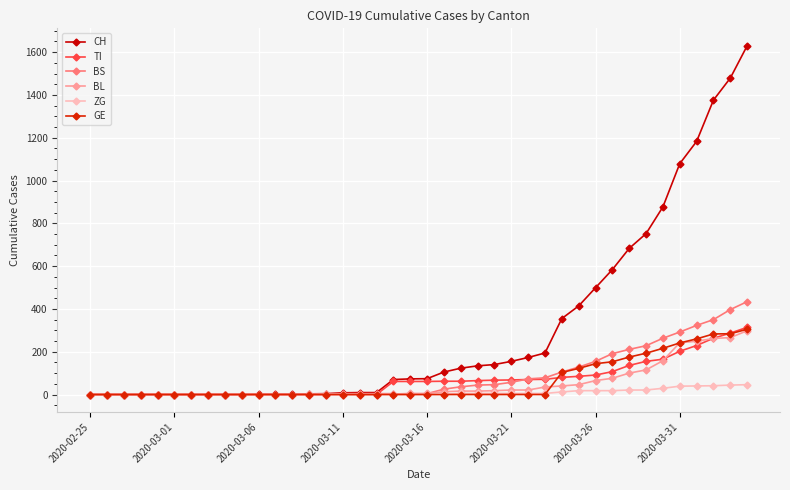

At which label does CH reach its minimum?

2020-02-25